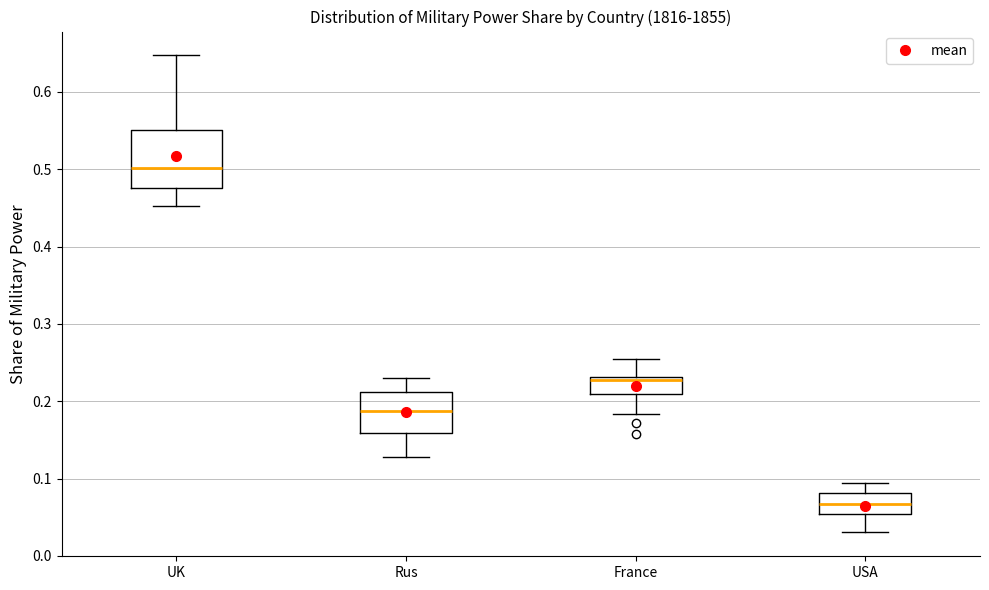

Reading left to right, transcribe this box plot: for each box, give where its median line is, the range the box spans, and where its two whiskers end, as read against the y-axis. The values are not printed on the chart, so give them approximately, as read against the axis.

UK: median 0.50, box 0.48 to 0.55, whiskers 0.45 to 0.65
Rus: median 0.19, box 0.16 to 0.21, whiskers 0.13 to 0.23
France: median 0.23 (just below the box's upper edge), box 0.21 to 0.23, whiskers 0.18 to 0.25
USA: median 0.07, box 0.05 to 0.08, whiskers 0.03 to 0.09